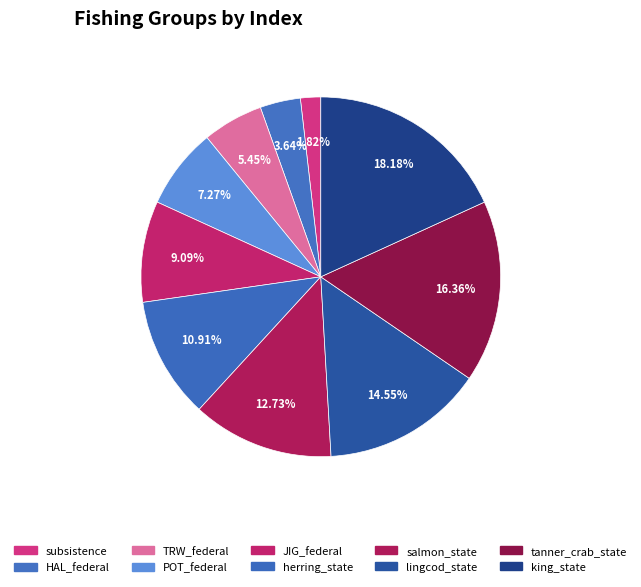

Is it true that POT_federal is 1% of the pie?

False